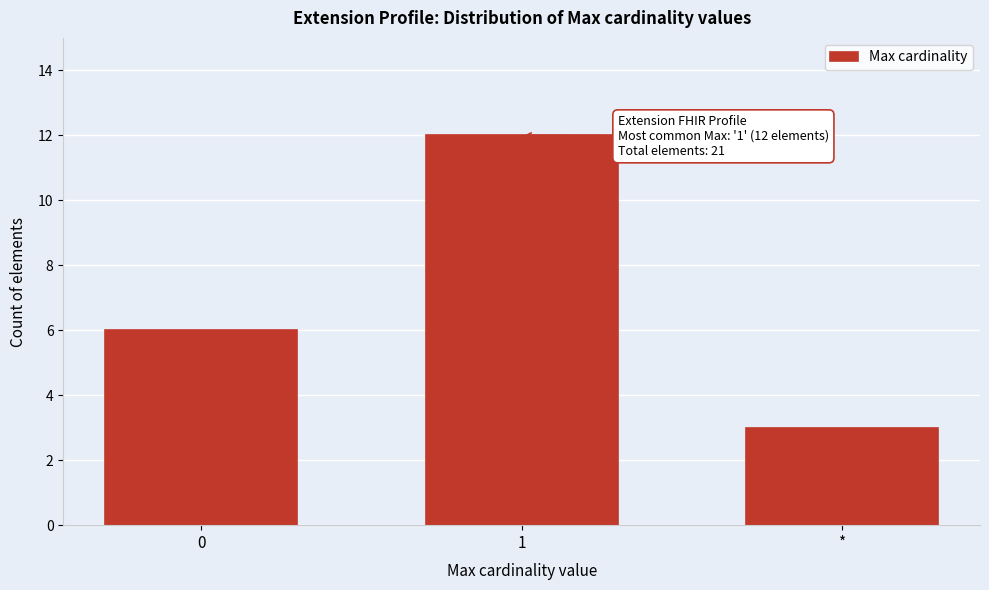

Reading left to right, extract all data points from this chart.

6	12	3